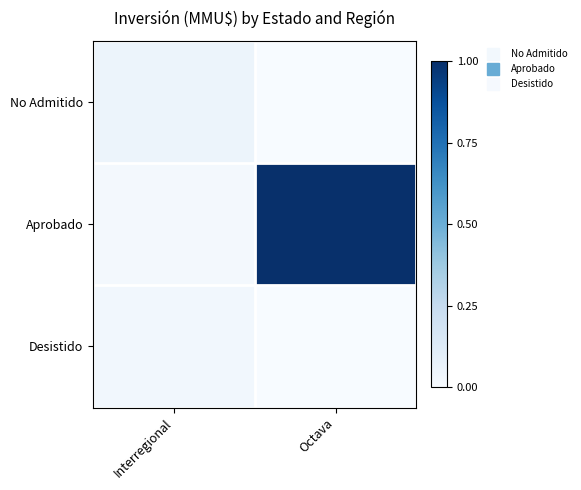

Reading left to right, list all the values displayed in this chart.

No Admitido: Interregional=0.1	Octava=0.0
Aprobado: Interregional=0.0	Octava=1.0
Desistido: Interregional=0.0	Octava=0.0